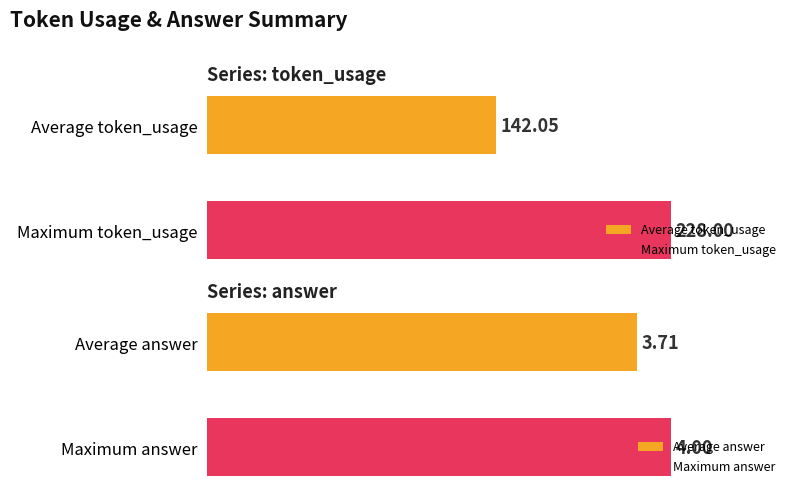

What is the value of the answer bar at the 4th from the left?

4